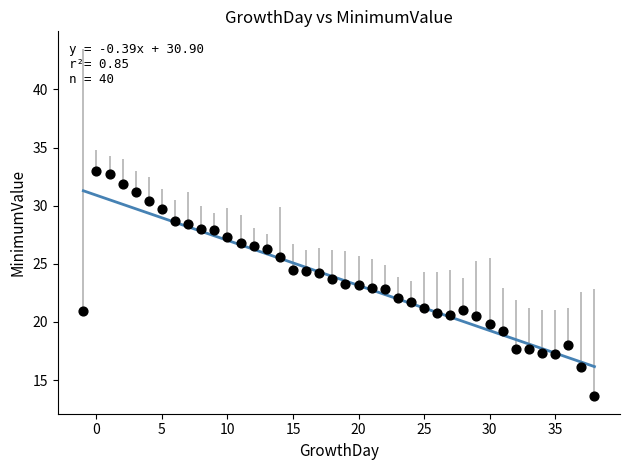

What is the range of Y values (max minus min)?

19.4